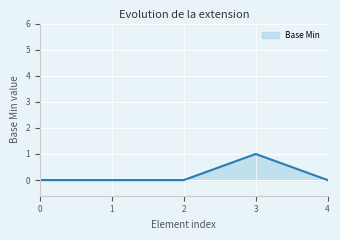

Is it true that the value at 1 is 1?

False